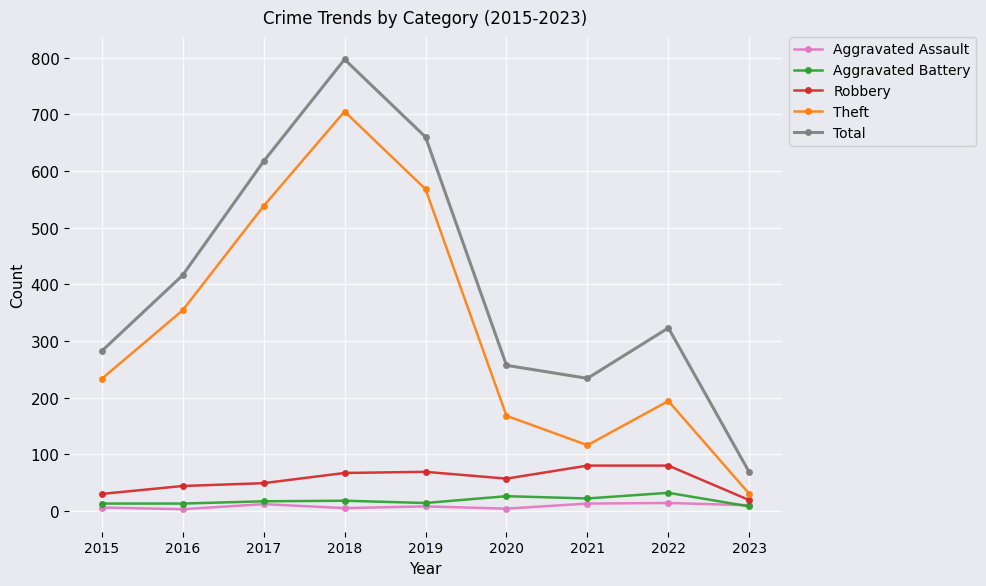

What is the total value across all series at 2023?

135